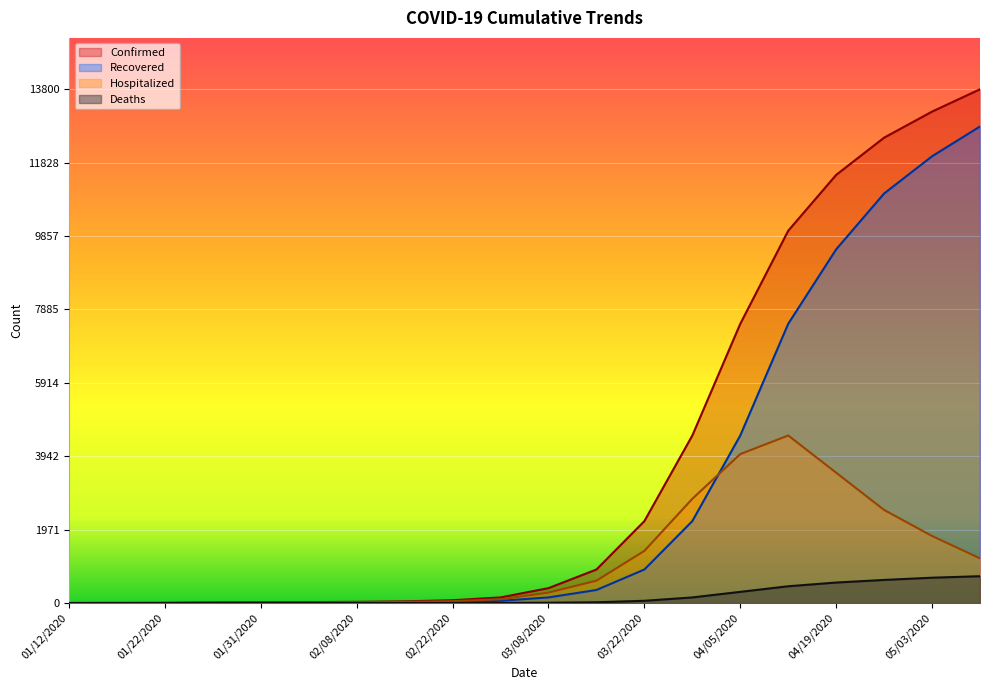

True or false: Confirmed and Deaths intersect in this chart.

False